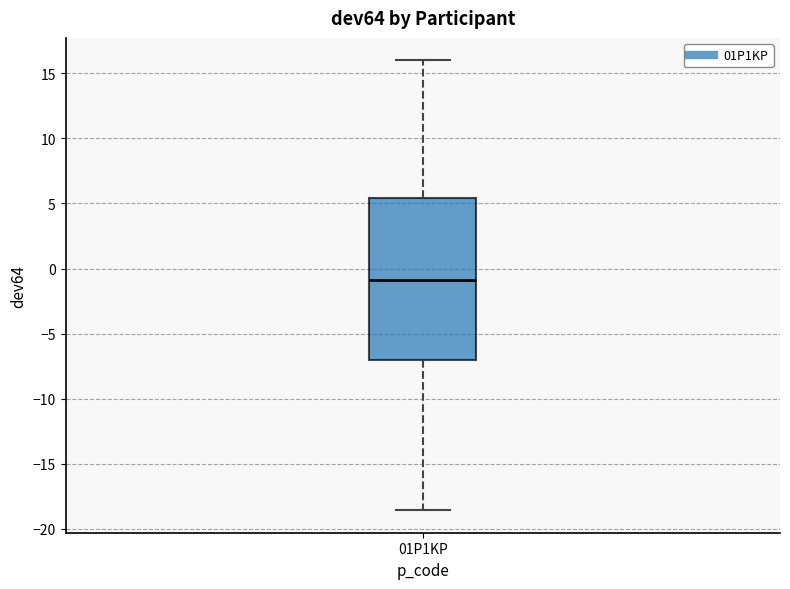

Transcribe this box plot: give where the median line is, the range the box spans, and where the two whiskers end, as read against the y-axis. The values are not printed on the chart, so give them approximately, as read against the axis.

median -1.0, box -7.0 to 5.5, whiskers -18.5 to 16.0